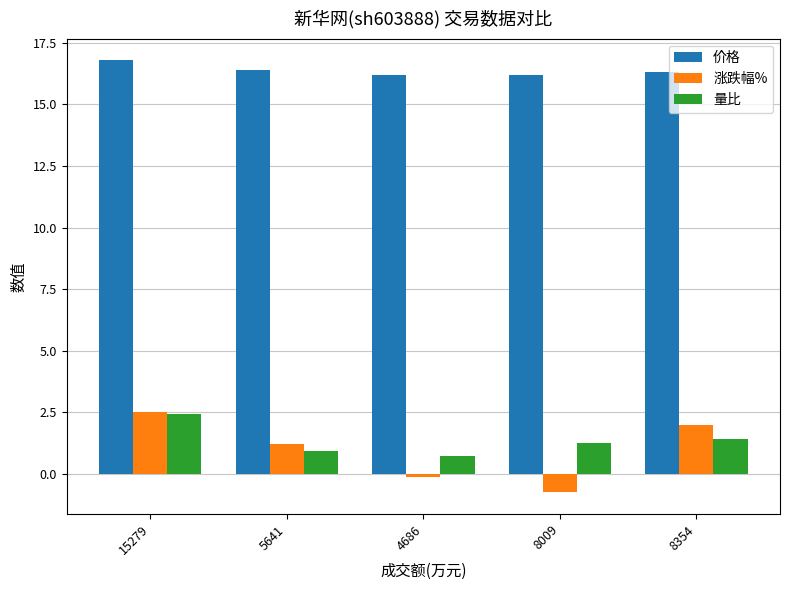

Between 8009 and 8354, which series saw the biggest shift?

涨跌幅%